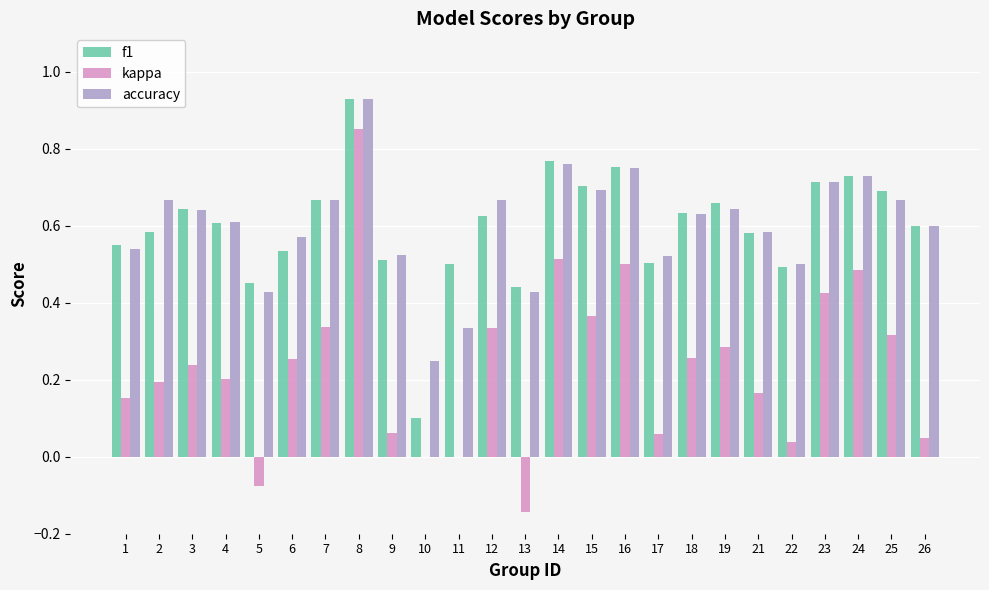

Between 18 and 24, which series saw the biggest shift?

kappa